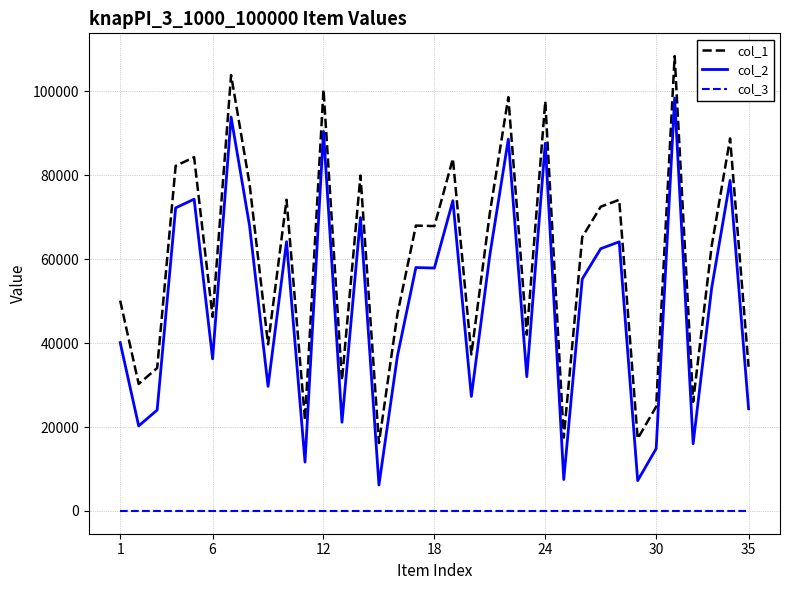

List the series in order of their overall mean, lowest first.

col_3, col_2, col_1